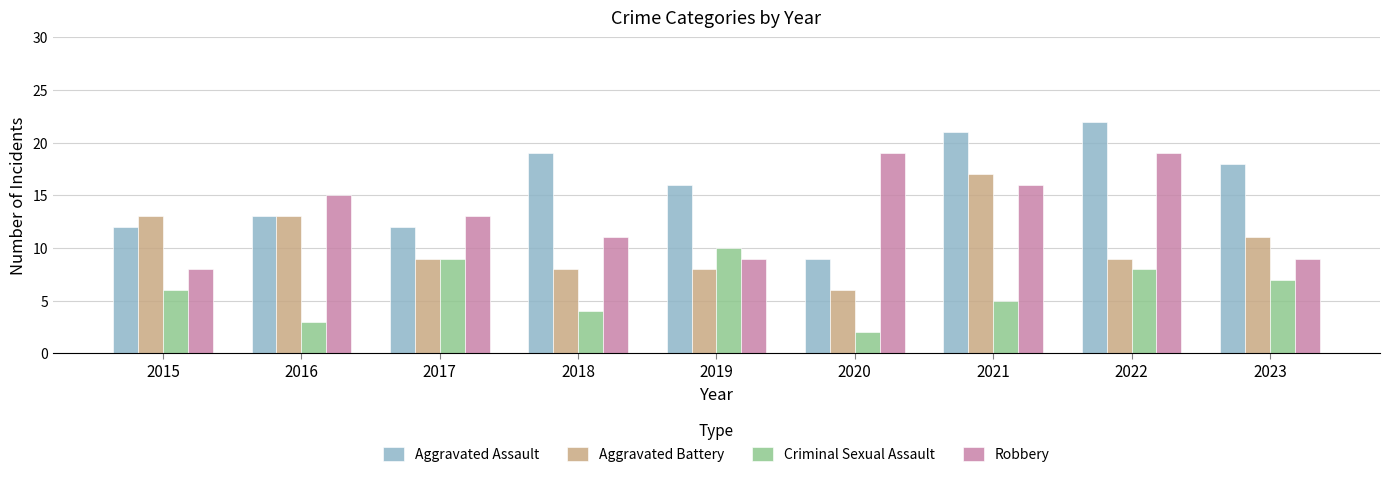

Which series has the largest range (max minus min)?

Aggravated Assault